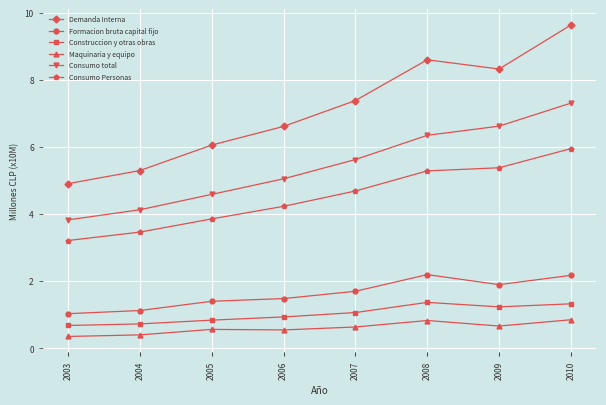

How many values in the Construccion y otras obras series exceed 1?

4